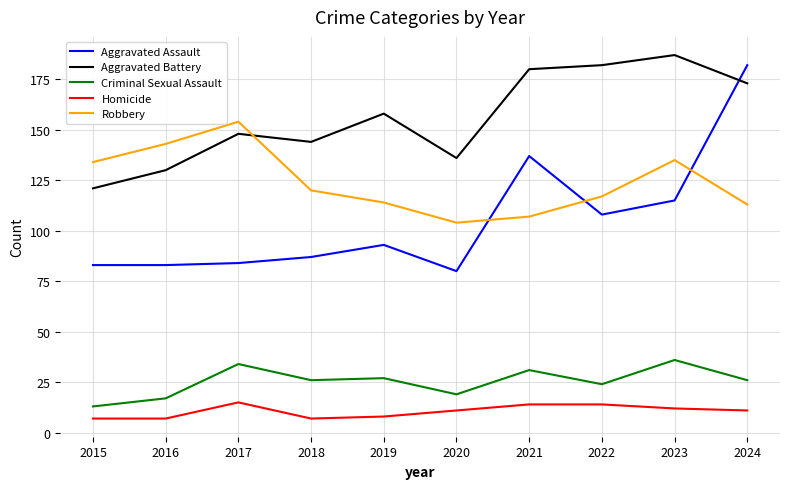

Between which two adjacent categories do Aggravated Assault and Robbery first intersect?

2020 and 2021